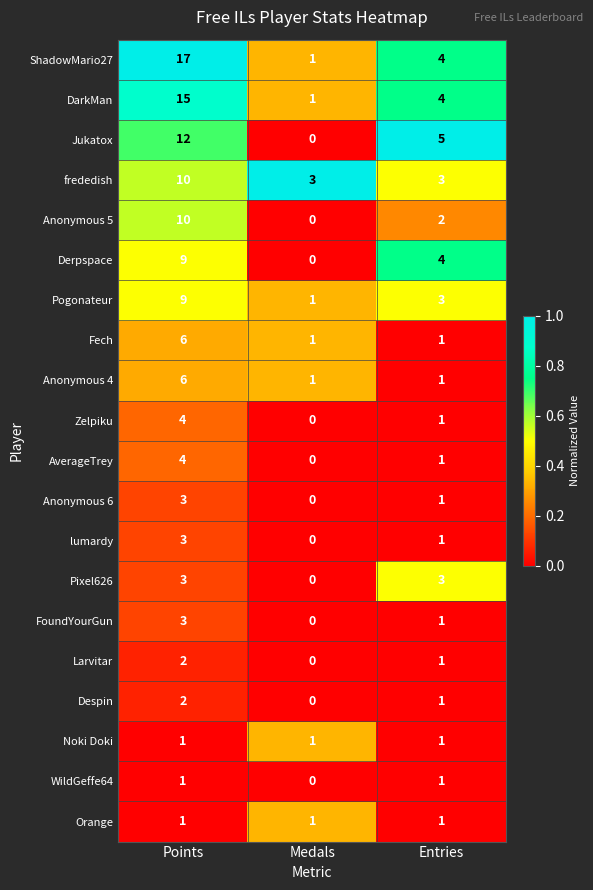

The Anonymous 4 series shows 6 at Points. True or false?

True